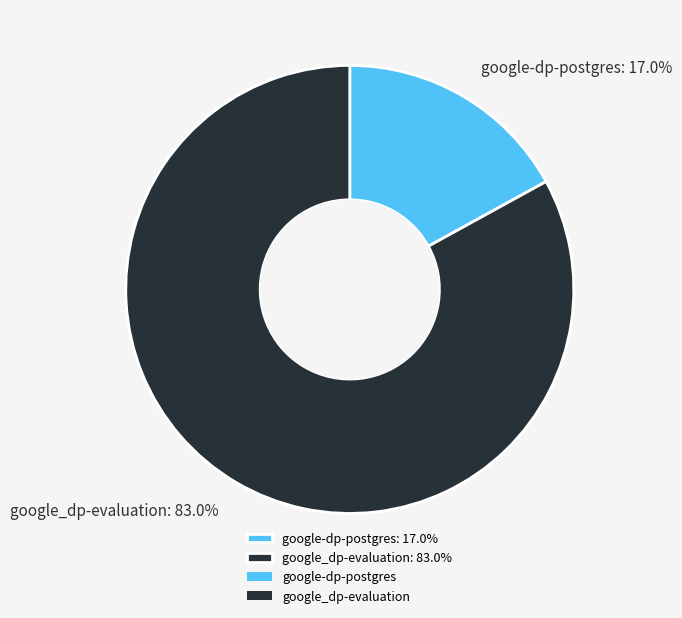

True or false: google-dp-postgres accounts for 17% of the total.

True